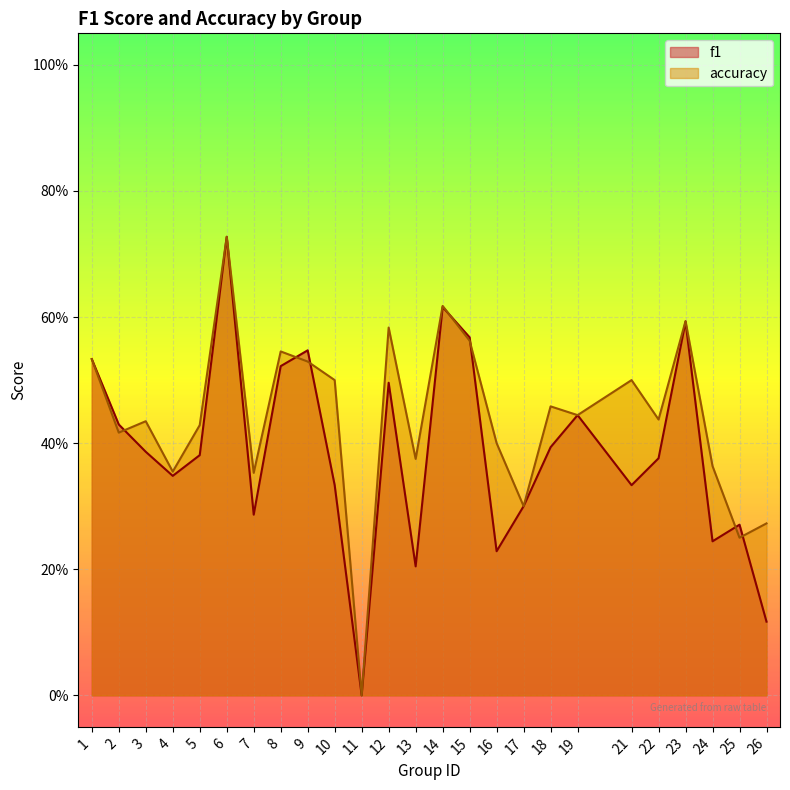

At 26, list the series in order from largest to smallest.

accuracy, f1